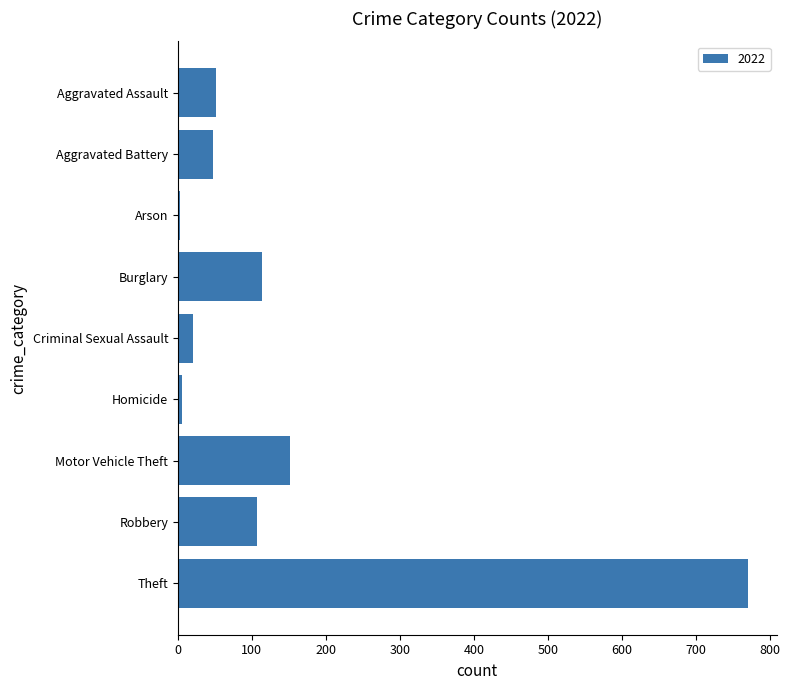

What is the label of the 1st bar from the bottom?

Theft